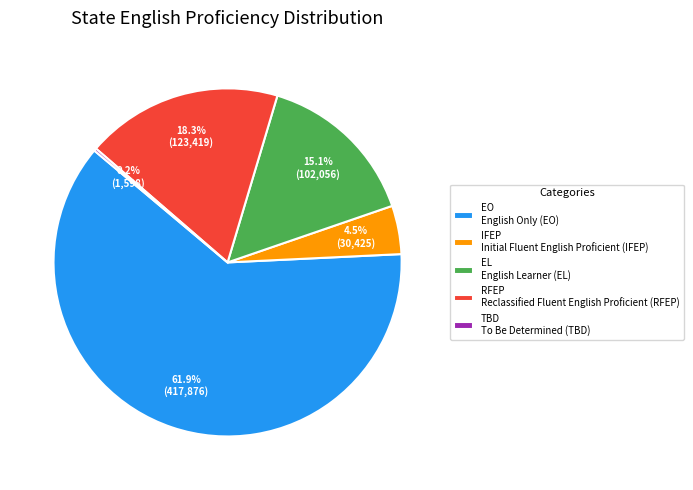

Approximately how many times larger is the value at RFEP Reclassified Fluent English Proficient (RFEP) compared to IFEP Initial Fluent English Proficient (IFEP)?

4.1